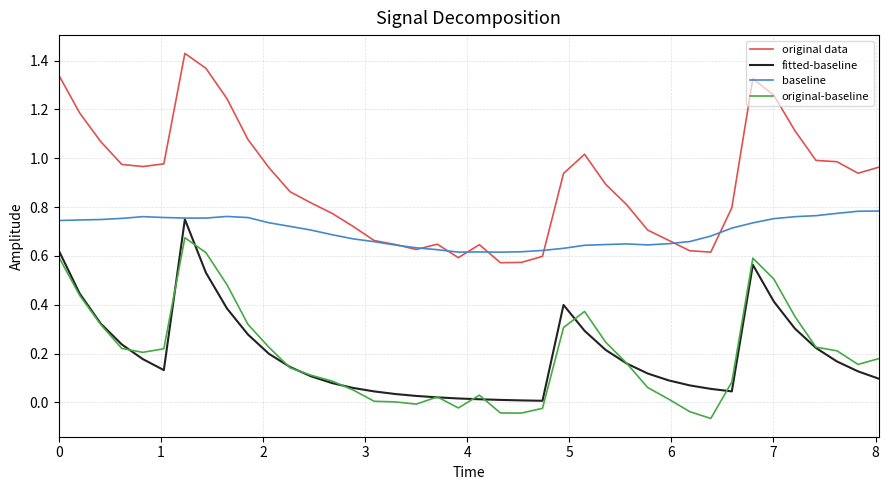

Which series has the largest total across all categories?

original data